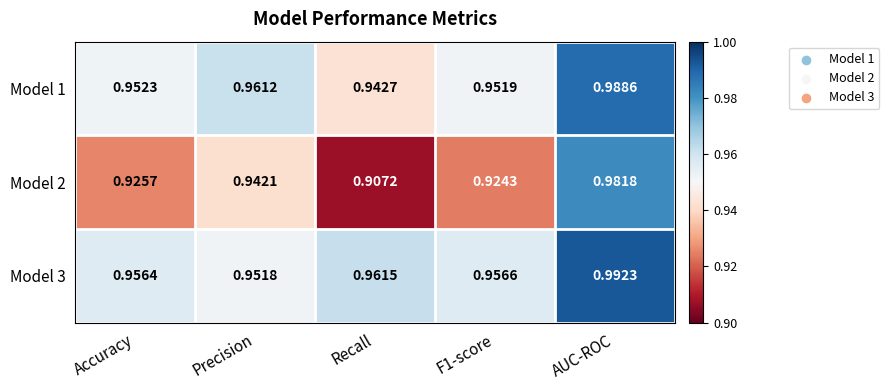

At which category is the sum across all series the highest?

AUC-ROC